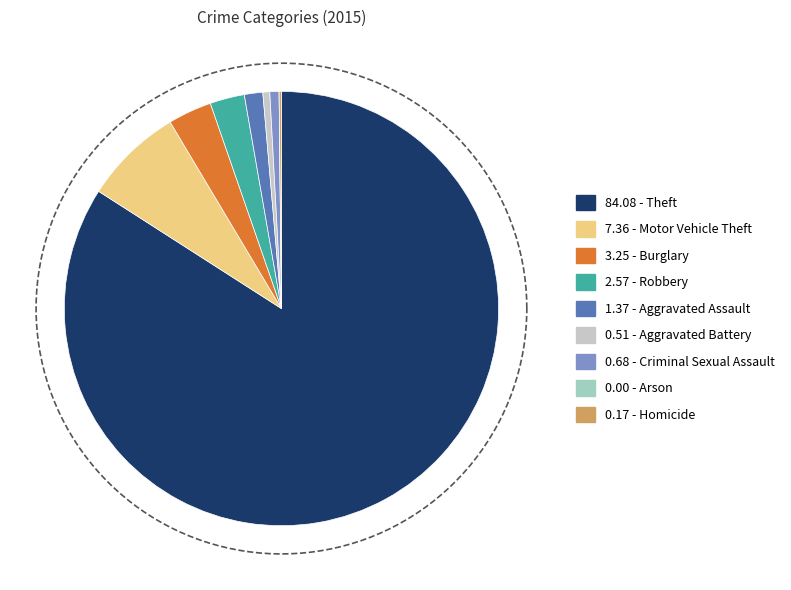

Combined, what portion of the pie is Theft and Criminal Sexual Assault?

84.8%